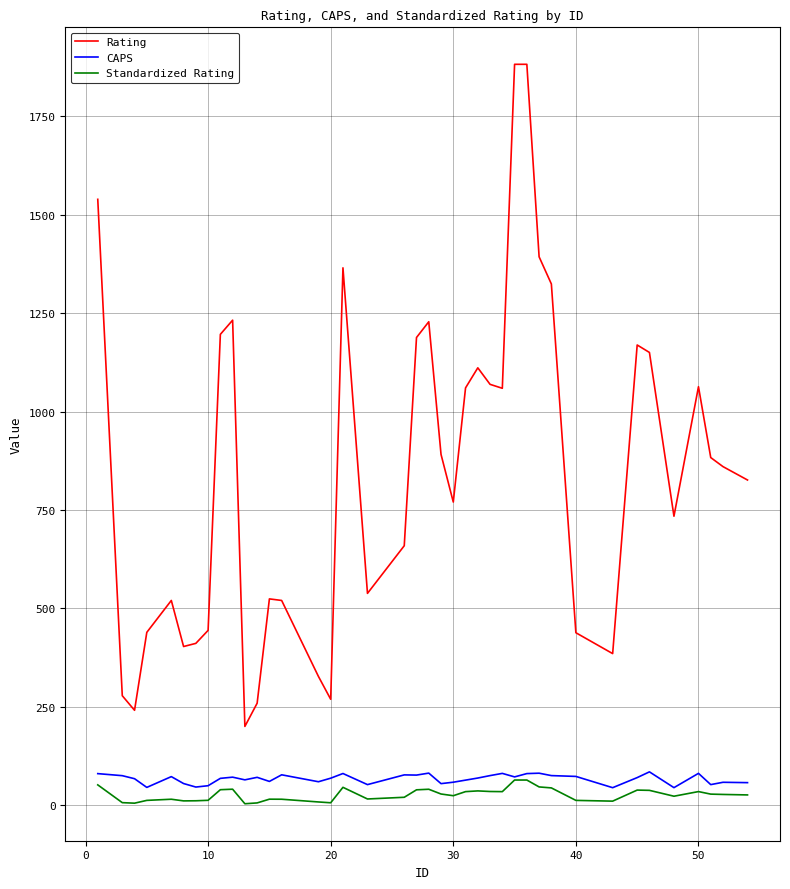

Which series has the largest range (max minus min)?

Rating